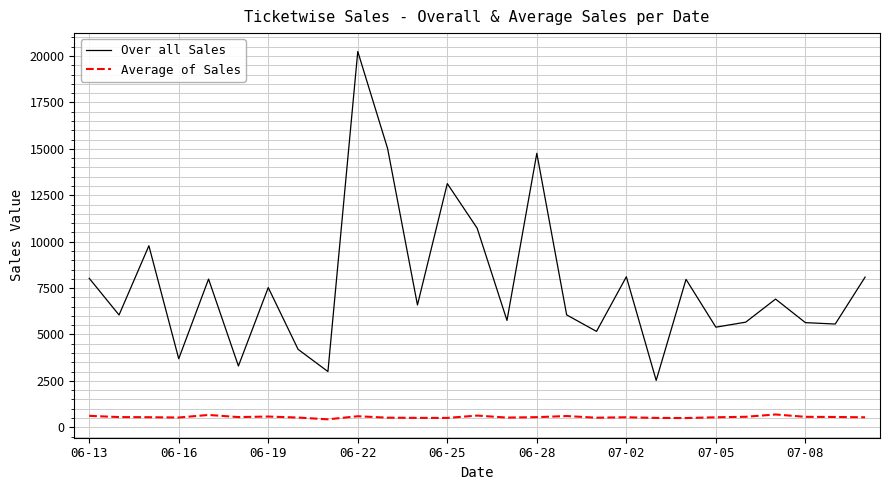

At how many categories does at least one series exceed 1021?

27